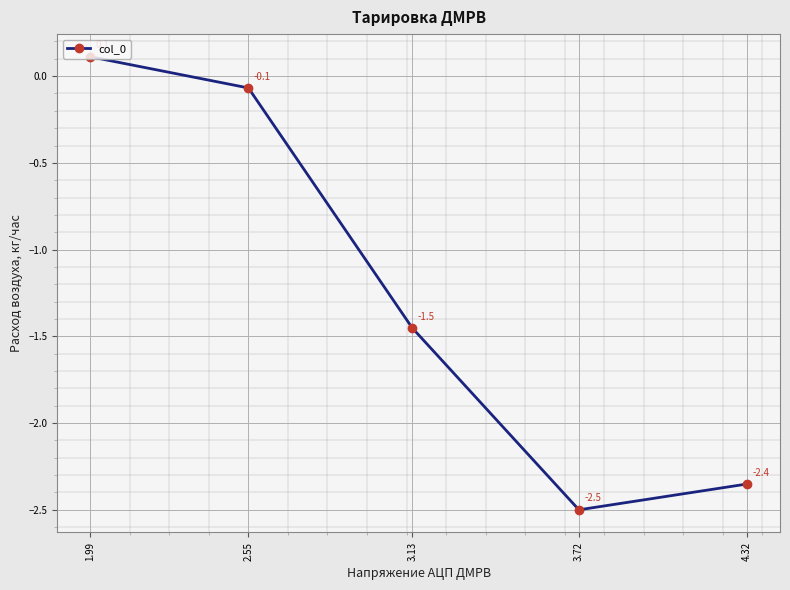

Reading left to right, extract all data points from this chart.

0.1	-0.1	-1.5	-2.5	-2.4